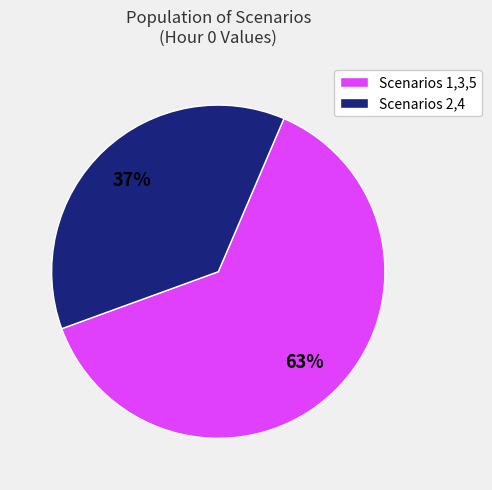

To the nearest percent, what is the difference between the largest and smallest slice percentages?

26%